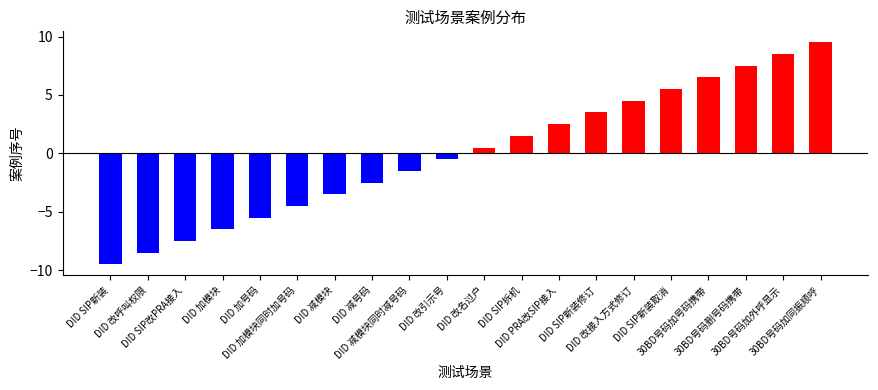

How many data points are less than 0?

10